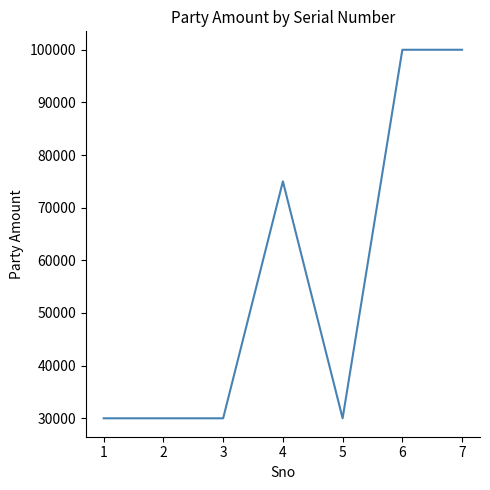

Which has a higher value, 2 or 6?

6